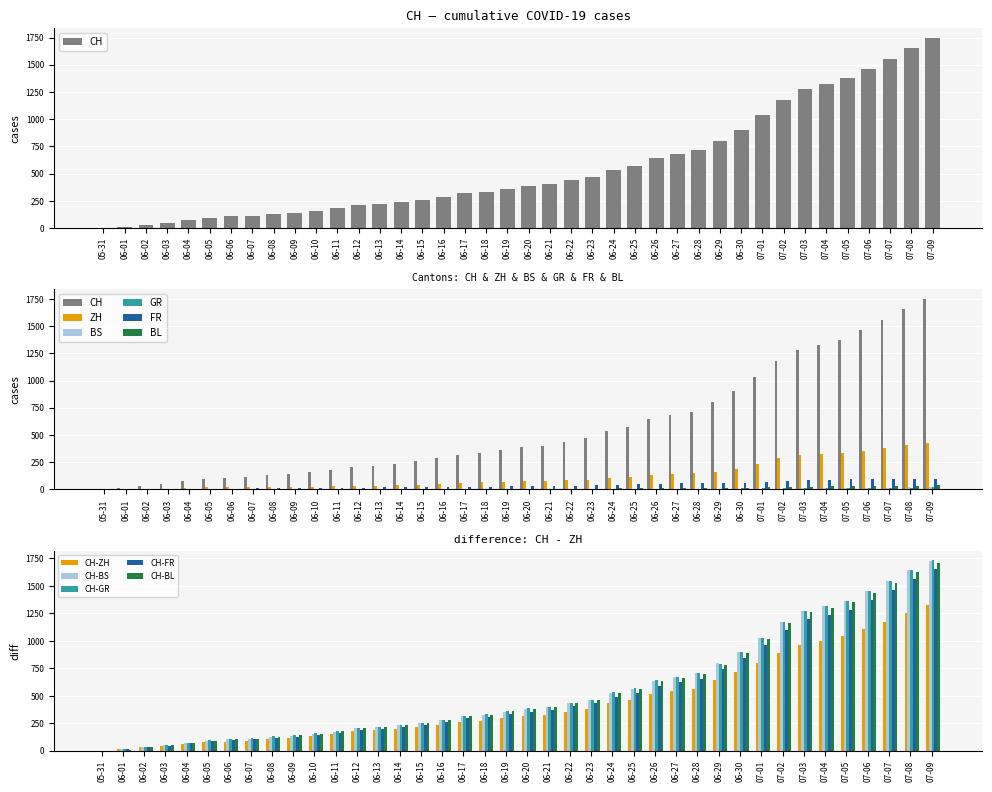

What is the sum of all CH-ZH values?

17517